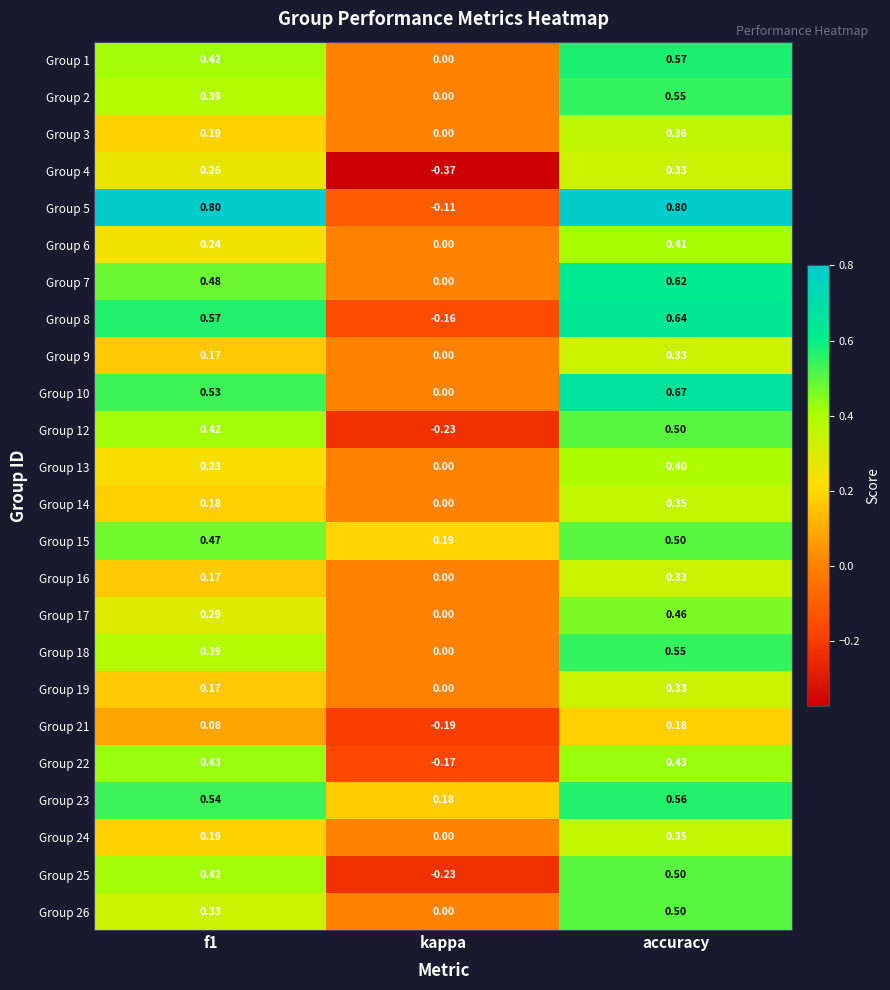

How many data points does each series have?

3